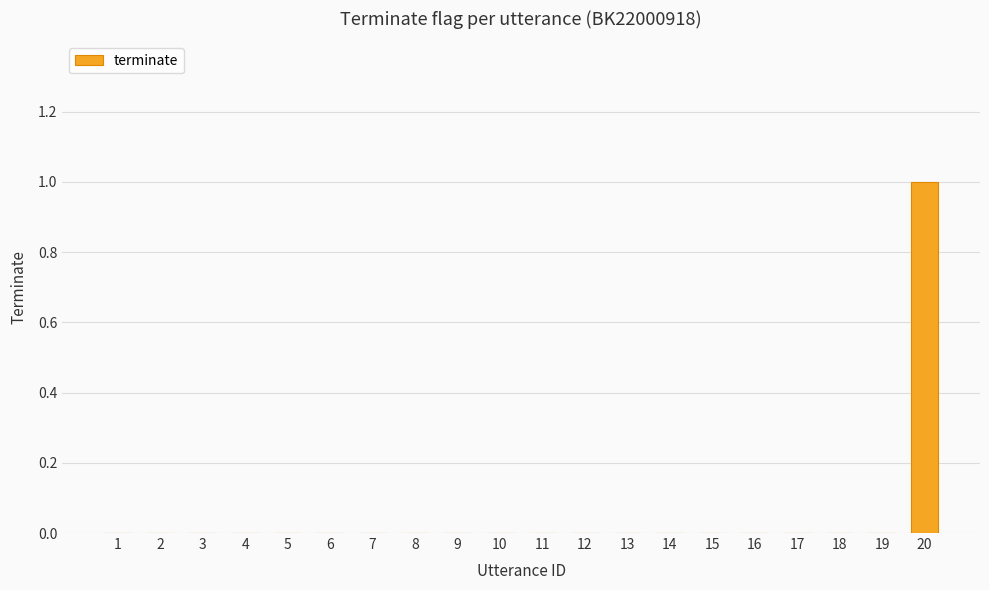

Which has a higher value, 20 or 2?

20